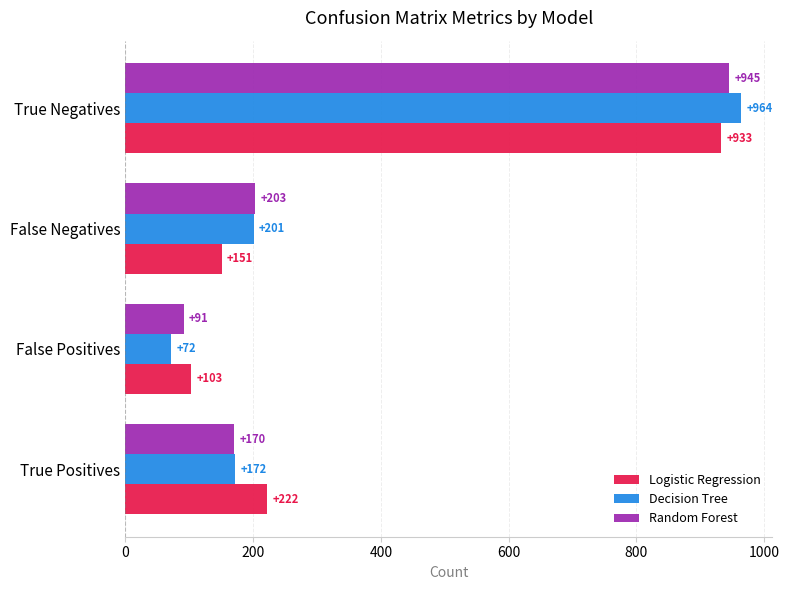

Rank the series by their maximum value, from lowest to highest.

Logistic Regression, Random Forest, Decision Tree